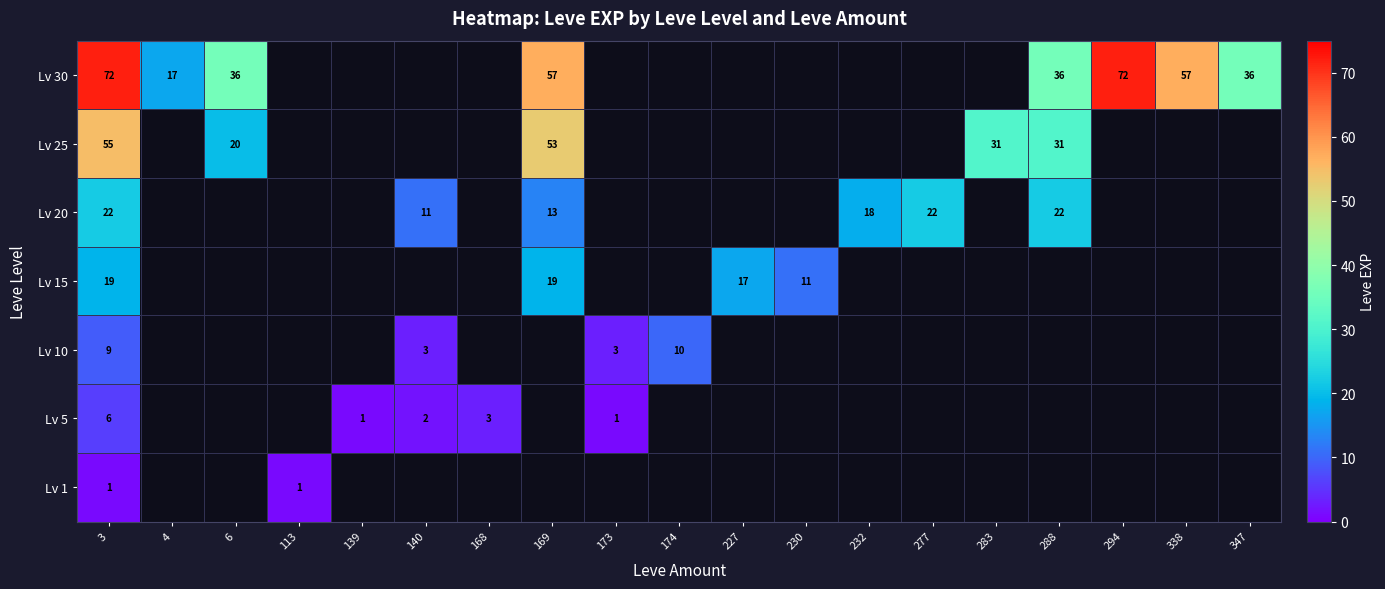

Rank the series at 3 from highest to lowest value.

Lv 30, Lv 25, Lv 20, Lv 15, Lv 10, Lv 5, Lv 1